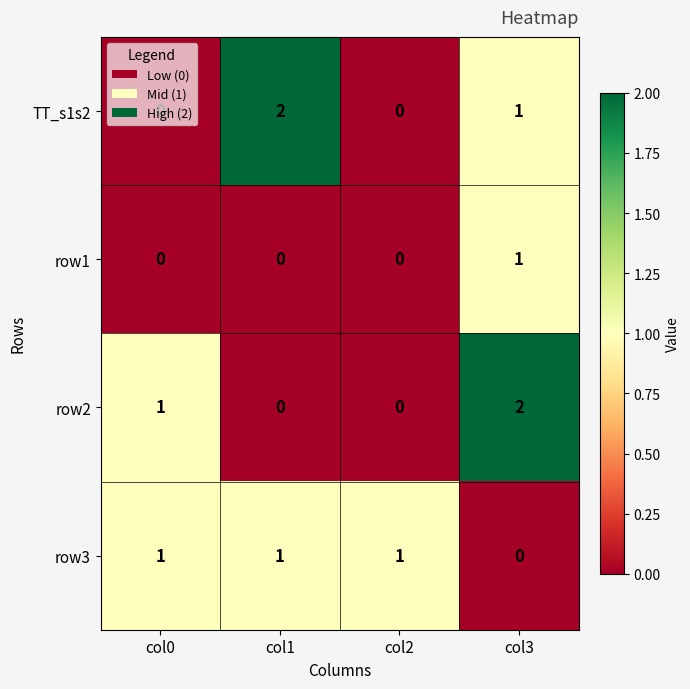

What is the total value across all series at col2?

1